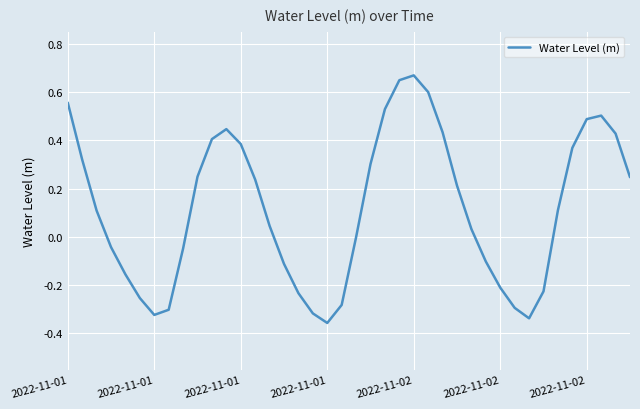

What is the difference between the maximum and minimum values?

1.0